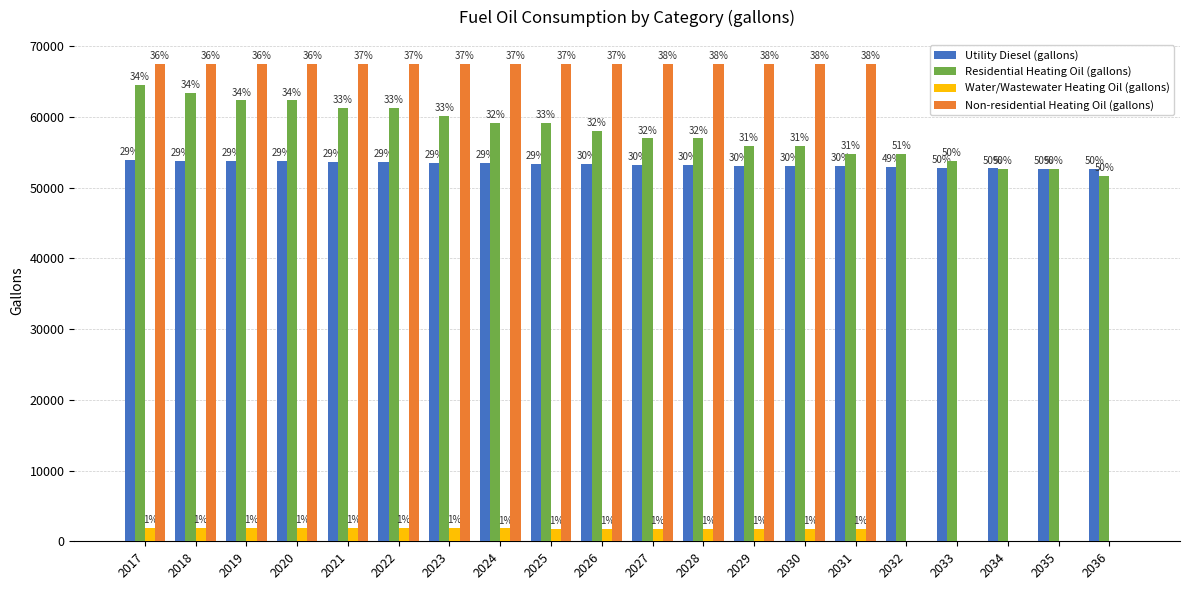

What is the maximum value for Residential Heating Oil (gallons)?

64477.8